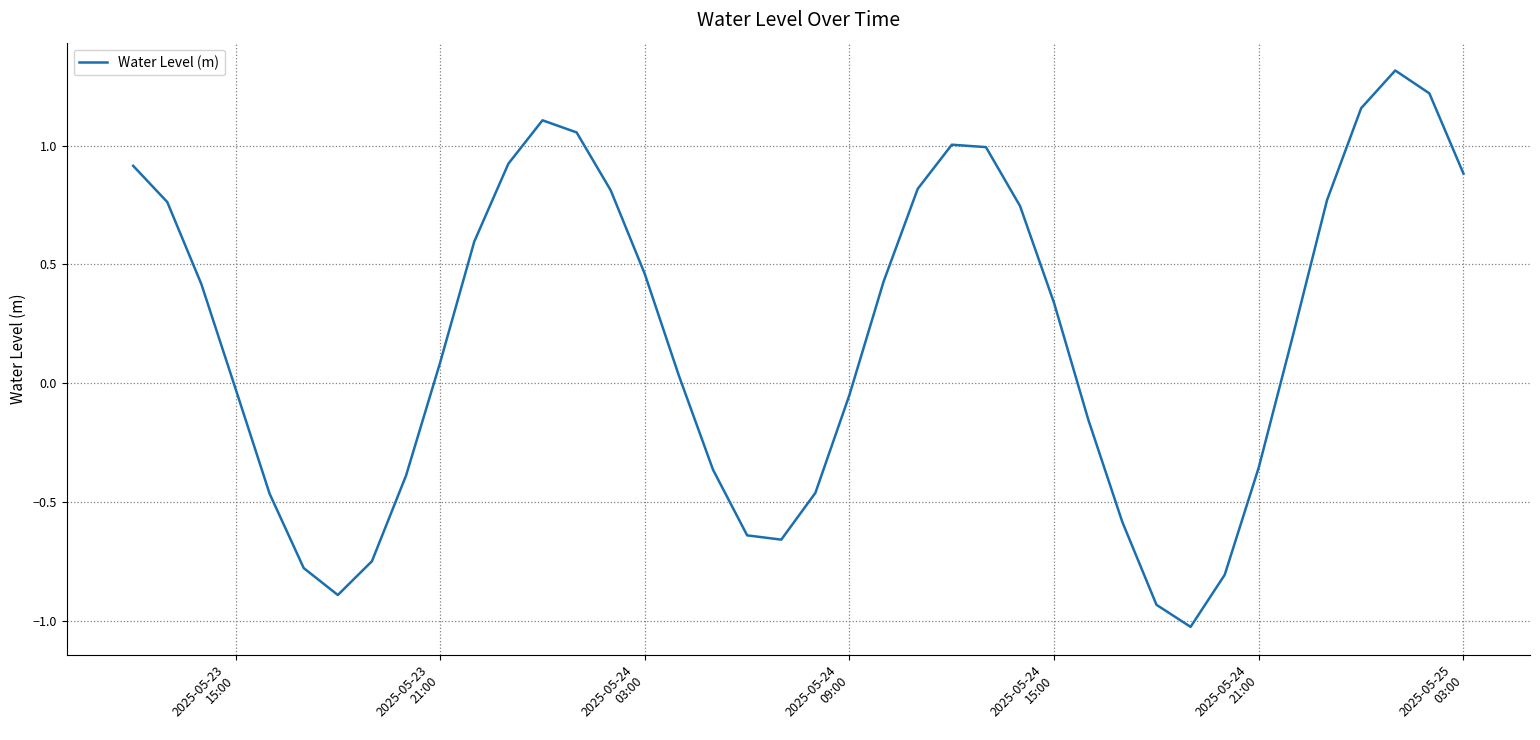

What is the difference between the maximum and minimum values?

2.3